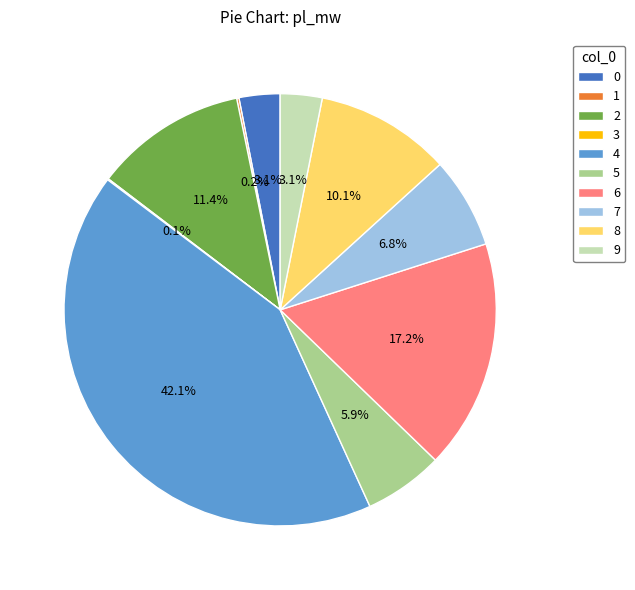

To the nearest percent, what is the difference between the largest and smallest slice percentages?

42%